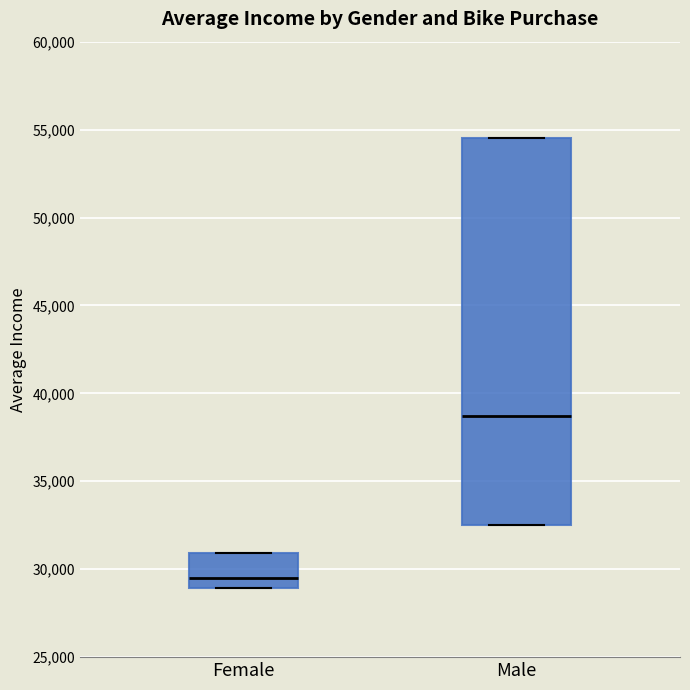

Reading left to right, transcribe this box plot: for each box, give where its median line is, the range the box spans, and where its two whiskers end, as read against the y-axis. The values are not printed on the chart, so give them approximately, as read against the axis.

Female: median 29500, box 29000 to 31000, whiskers 29000 to 31000
Male: median 38500, box 32500 to 54500, whiskers 32500 to 54500